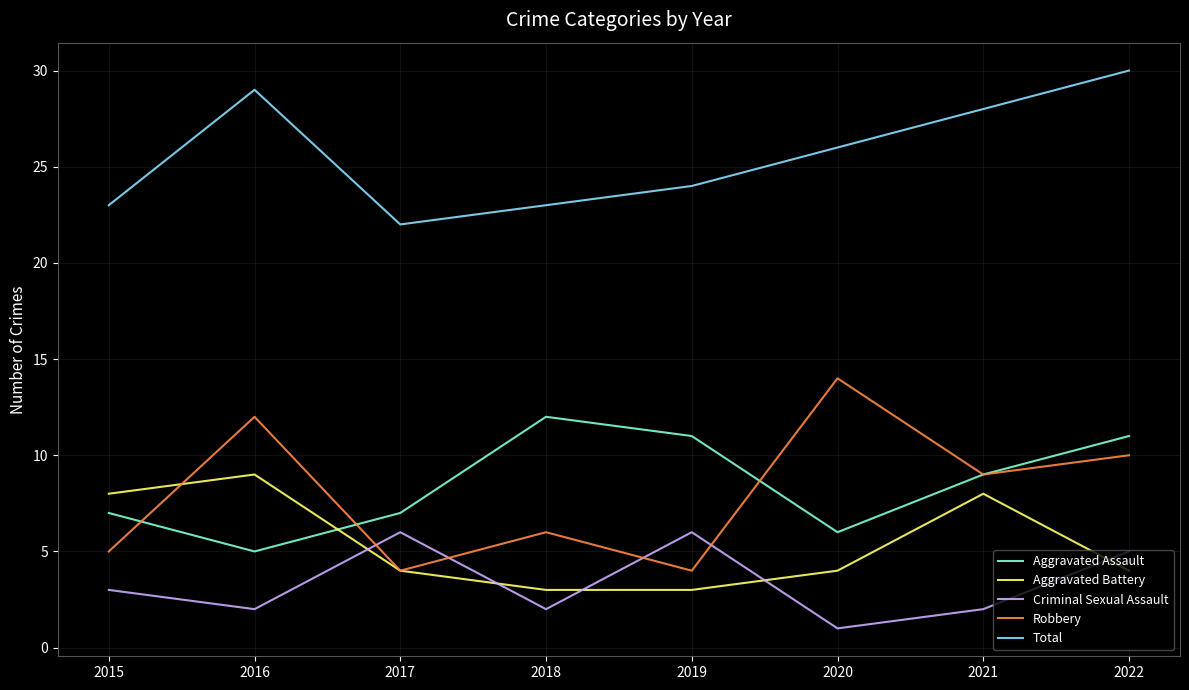

True or false: Total and Robbery intersect in this chart.

False